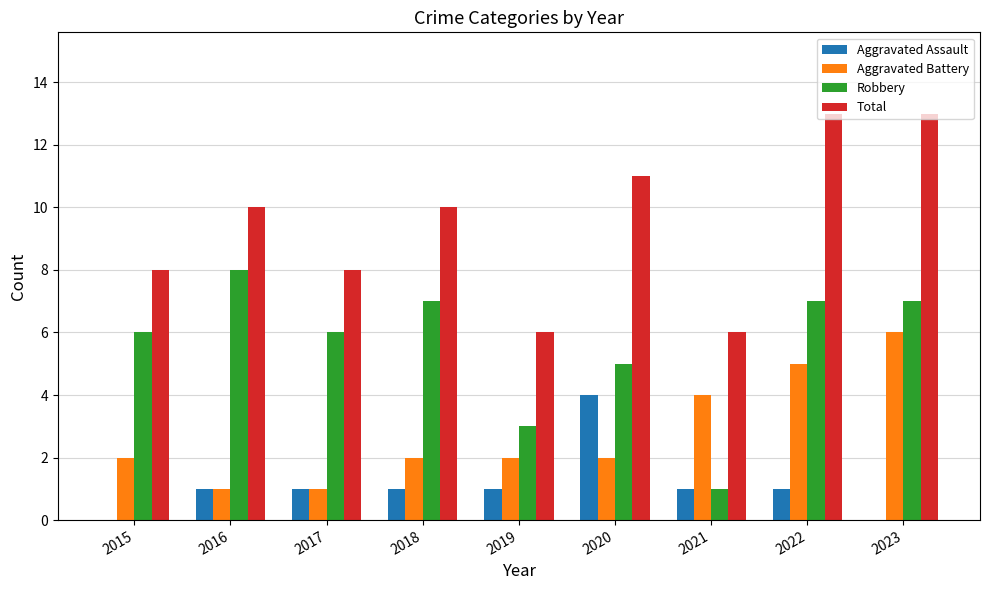

True or false: Aggravated Battery has a value of 0 at 2016.

False